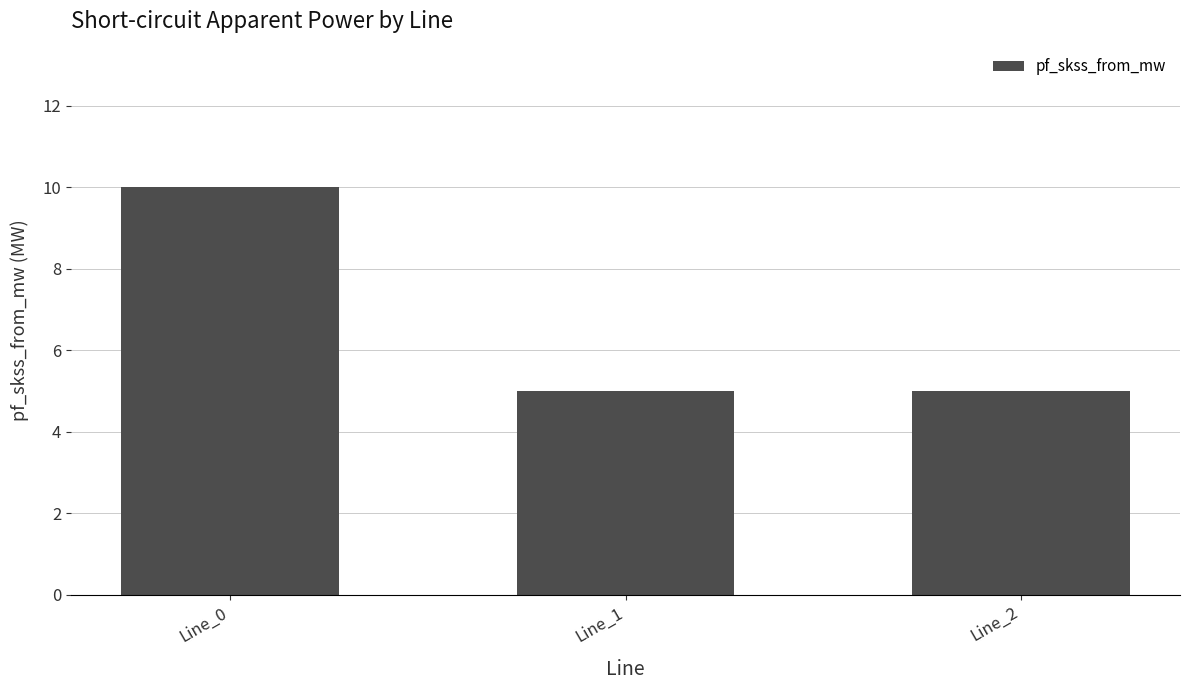

What is the value of the 1st bar from the left?

10.0